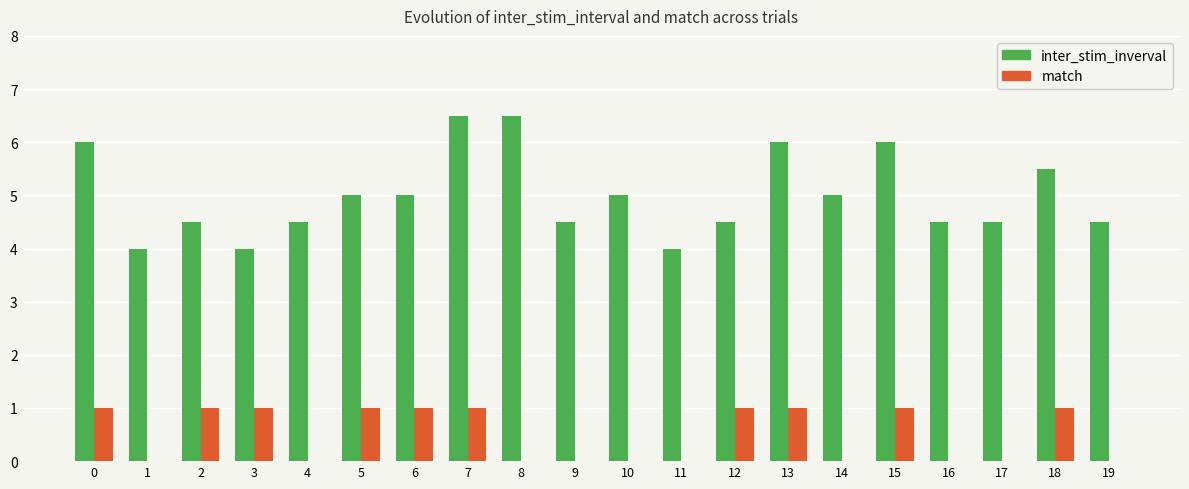

How many distinct data groups are displayed?

2